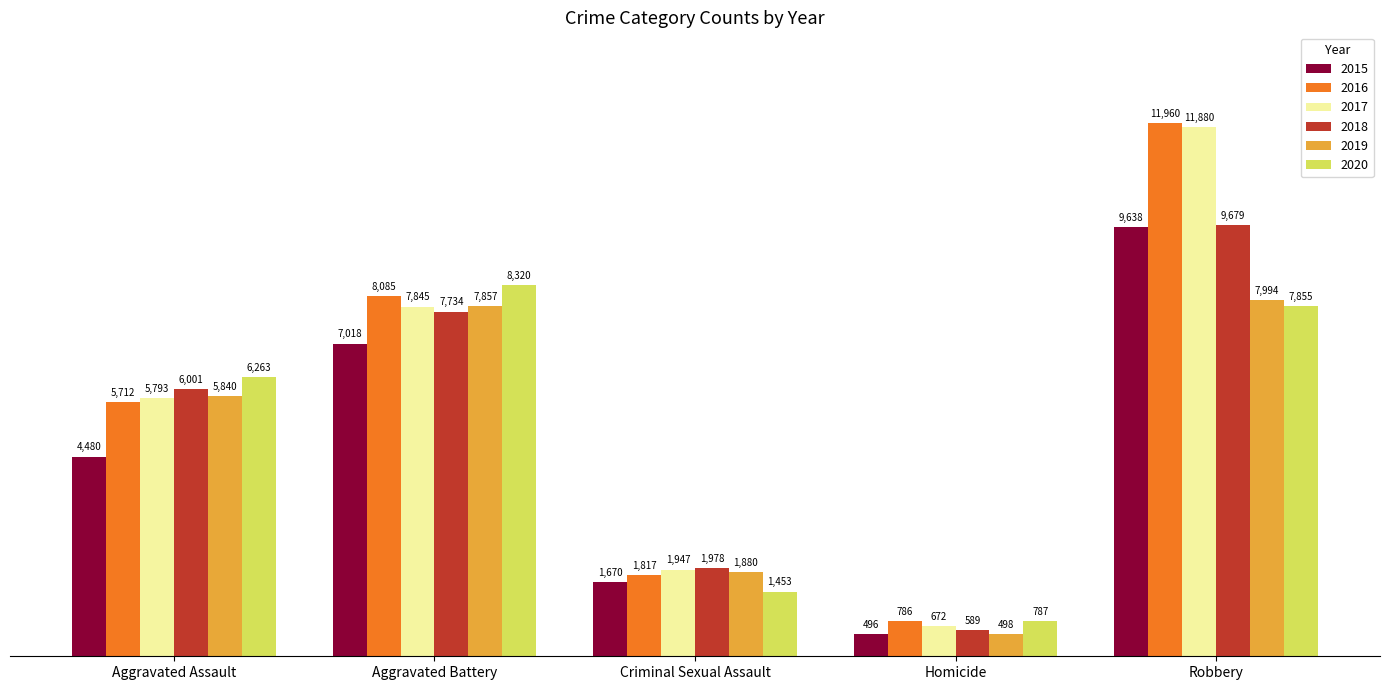

How many 2017 values are between 1947 and 7845?

3